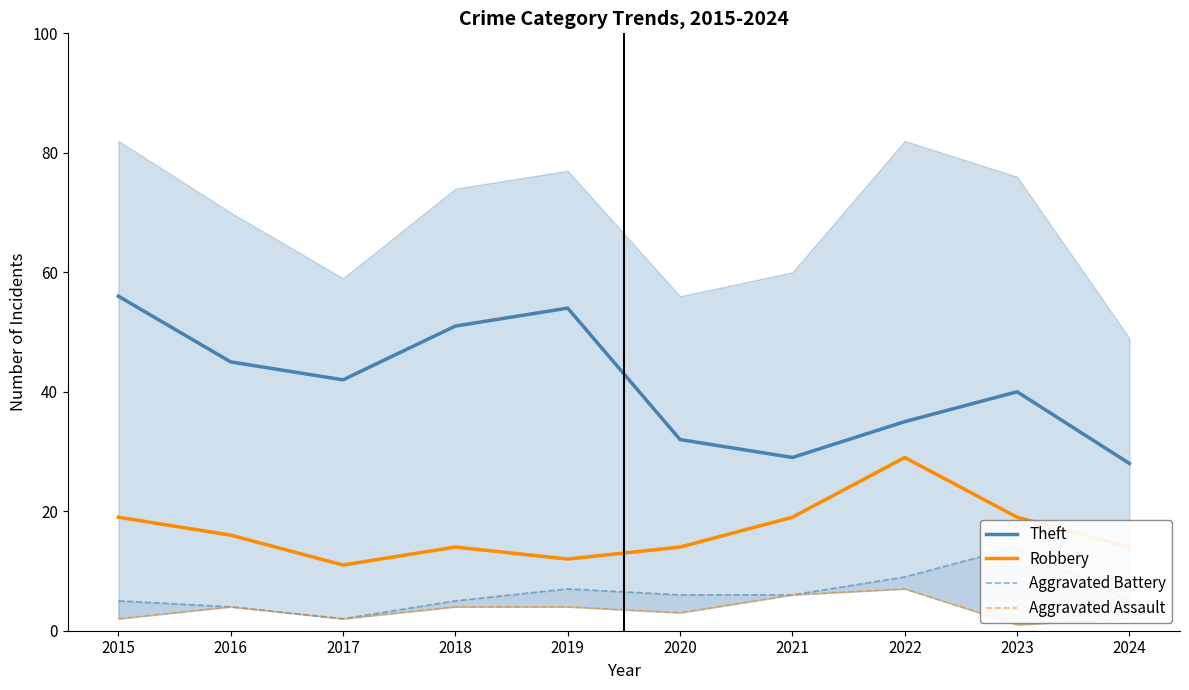

How many lines are shown in the chart?

4